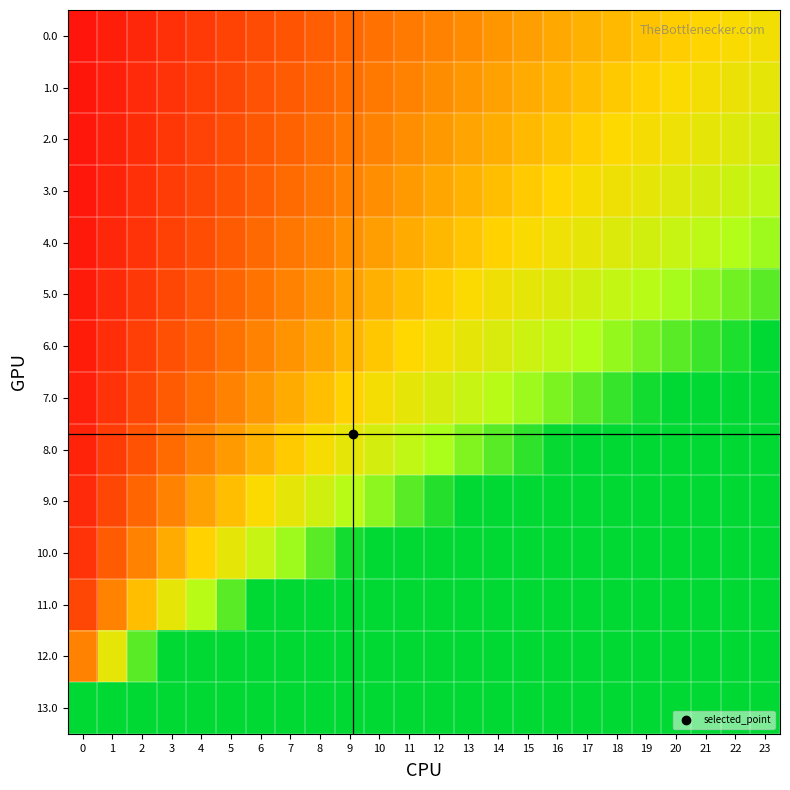

Reading left to right, extract all data points from this chart.

0.0: 0=0.0	1=0.0	2=0.1	3=0.1	4=0.1	5=0.1	6=0.2	7=0.2	8=0.2	9=0.2	10=0.2	11=0.3	12=0.3	13=0.3	14=0.3	15=0.4	16=0.4	17=0.4	18=0.4	19=0.4	20=0.5	21=0.5	22=0.5	23=0.5
1.0: 0=0.0	1=0.0	2=0.1	3=0.1	4=0.1	5=0.1	6=0.2	7=0.2	8=0.2	9=0.2	10=0.3	11=0.3	12=0.3	13=0.3	14=0.4	15=0.4	16=0.4	17=0.4	18=0.5	19=0.5	20=0.5	21=0.5	22=0.6	23=0.6
2.0: 0=0.0	1=0.1	2=0.1	3=0.1	4=0.1	5=0.2	6=0.2	7=0.2	8=0.2	9=0.3	10=0.3	11=0.3	12=0.3	13=0.4	14=0.4	15=0.4	16=0.5	17=0.5	18=0.5	19=0.5	20=0.6	21=0.6	22=0.6	23=0.6
3.0: 0=0.0	1=0.1	2=0.1	3=0.1	4=0.1	5=0.2	6=0.2	7=0.2	8=0.3	9=0.3	10=0.3	11=0.3	12=0.4	13=0.4	14=0.4	15=0.5	16=0.5	17=0.5	18=0.6	19=0.6	20=0.6	21=0.6	22=0.7	23=0.7
4.0: 0=0.0	1=0.1	2=0.1	3=0.1	4=0.2	5=0.2	6=0.2	7=0.3	8=0.3	9=0.3	10=0.4	11=0.4	12=0.4	13=0.5	14=0.5	15=0.5	16=0.6	17=0.6	18=0.6	19=0.6	20=0.7	21=0.7	22=0.7	23=0.8
5.0: 0=0.0	1=0.1	2=0.1	3=0.1	4=0.2	5=0.2	6=0.3	7=0.3	8=0.3	9=0.4	10=0.4	11=0.4	12=0.5	13=0.5	14=0.5	15=0.6	16=0.6	17=0.7	18=0.7	19=0.7	20=0.8	21=0.8	22=0.8	23=0.9
6.0: 0=0.0	1=0.1	2=0.1	3=0.2	4=0.2	5=0.2	6=0.3	7=0.3	8=0.4	9=0.4	10=0.5	11=0.5	12=0.5	13=0.6	14=0.6	15=0.7	16=0.7	17=0.7	18=0.8	19=0.8	20=0.9	21=0.9	22=1.0	23=1.0
7.0: 0=0.0	1=0.1	2=0.1	3=0.2	4=0.2	5=0.3	6=0.3	7=0.4	8=0.4	9=0.5	10=0.5	11=0.6	12=0.6	13=0.7	14=0.7	15=0.8	16=0.8	17=0.9	18=0.9	19=1.0	20=1.0	21=1.0	22=1.0	23=1.0
8.0: 0=0.1	1=0.1	2=0.2	3=0.2	4=0.3	5=0.3	6=0.4	7=0.5	8=0.5	9=0.6	10=0.6	11=0.7	12=0.8	13=0.8	14=0.9	15=0.9	16=1.0	17=1.0	18=1.0	19=1.0	20=1.0	21=1.0	22=1.0	23=1.0
9.0: 0=0.1	1=0.1	2=0.2	3=0.3	4=0.4	5=0.4	6=0.5	7=0.6	8=0.7	9=0.7	10=0.8	11=0.9	12=0.9	13=1.0	14=1.0	15=1.0	16=1.0	17=1.0	18=1.0	19=1.0	20=1.0	21=1.0	22=1.0	23=1.0
10.0: 0=0.1	1=0.2	2=0.3	3=0.4	4=0.5	5=0.6	6=0.7	7=0.8	8=0.9	9=1.0	10=1.0	11=1.0	12=1.0	13=1.0	14=1.0	15=1.0	16=1.0	17=1.0	18=1.0	19=1.0	20=1.0	21=1.0	22=1.0	23=1.0
11.0: 0=0.1	1=0.3	2=0.4	3=0.6	4=0.7	5=0.9	6=1.0	7=1.0	8=1.0	9=1.0	10=1.0	11=1.0	12=1.0	13=1.0	14=1.0	15=1.0	16=1.0	17=1.0	18=1.0	19=1.0	20=1.0	21=1.0	22=1.0	23=1.0
12.0: 0=0.3	1=0.6	2=0.9	3=1.0	4=1.0	5=1.0	6=1.0	7=1.0	8=1.0	9=1.0	10=1.0	11=1.0	12=1.0	13=1.0	14=1.0	15=1.0	16=1.0	17=1.0	18=1.0	19=1.0	20=1.0	21=1.0	22=1.0	23=1.0
13.0: 0=1.0	1=1.0	2=1.0	3=1.0	4=1.0	5=1.0	6=1.0	7=1.0	8=1.0	9=1.0	10=1.0	11=1.0	12=1.0	13=1.0	14=1.0	15=1.0	16=1.0	17=1.0	18=1.0	19=1.0	20=1.0	21=1.0	22=1.0	23=1.0